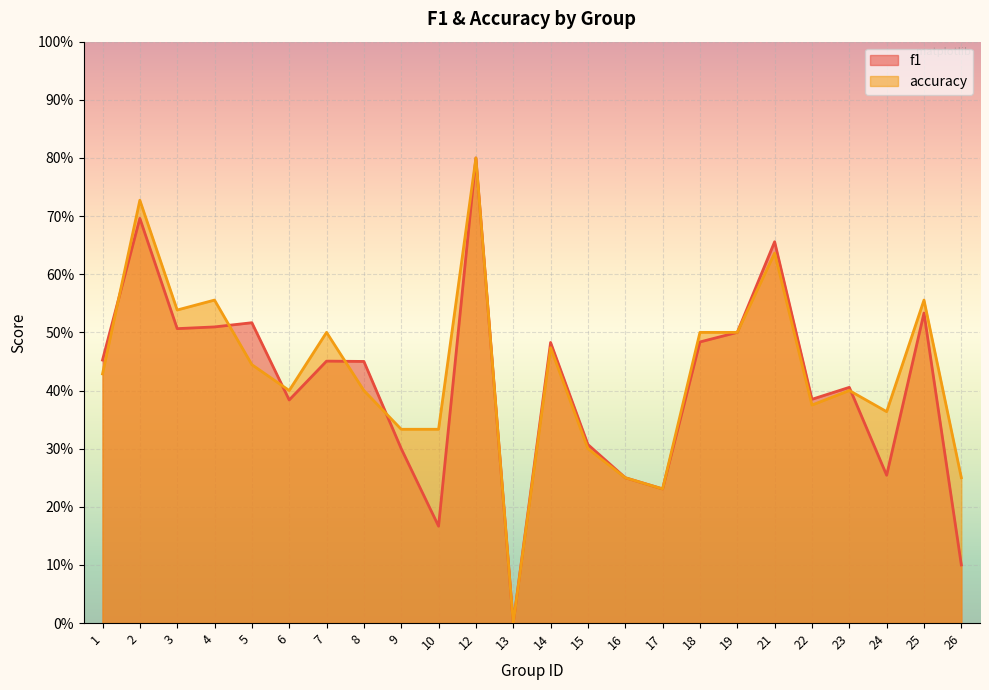

What are all the series names shown in the legend?

f1, accuracy